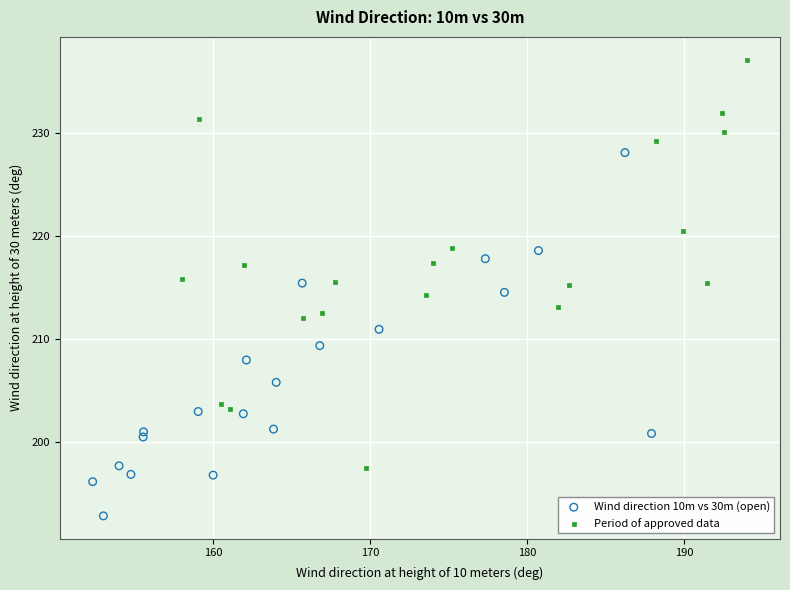

Which series contains the highest Y value?

Period of approved data